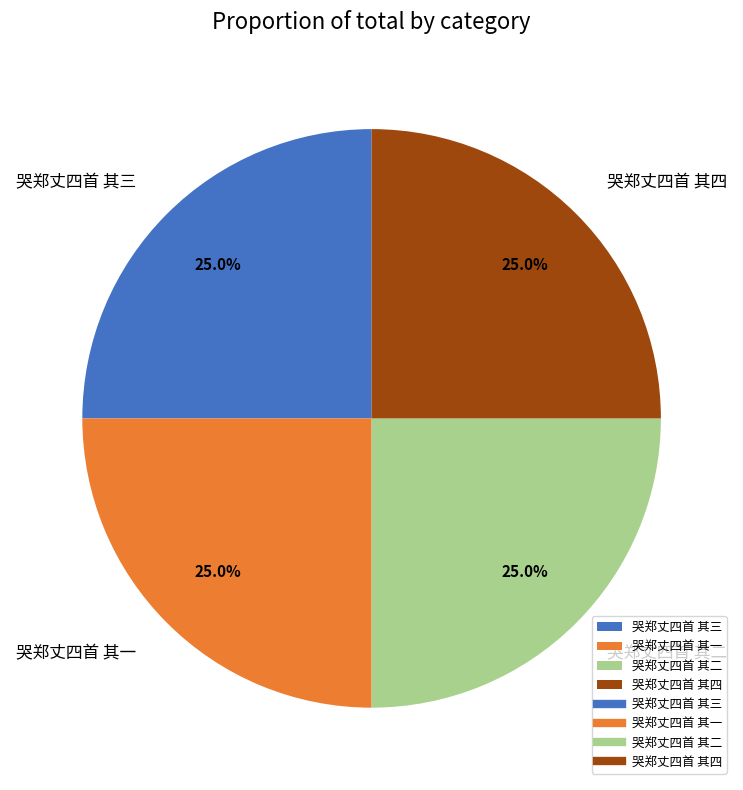

Is 哭郑丈四首 其二 the majority of the pie?

No